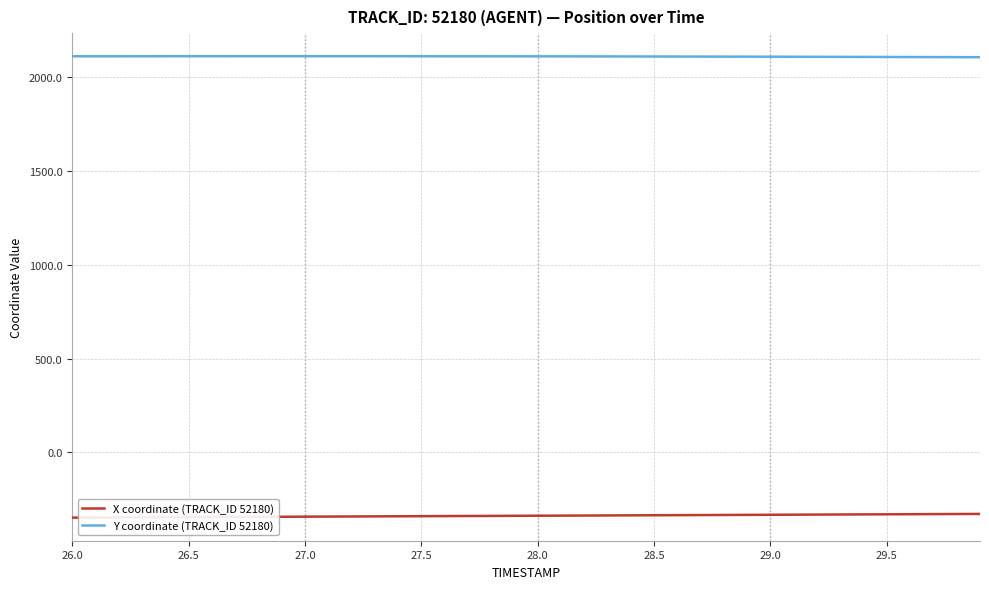

What is the average value of the X coordinate (TRACK_ID 52180) series?

-337.1